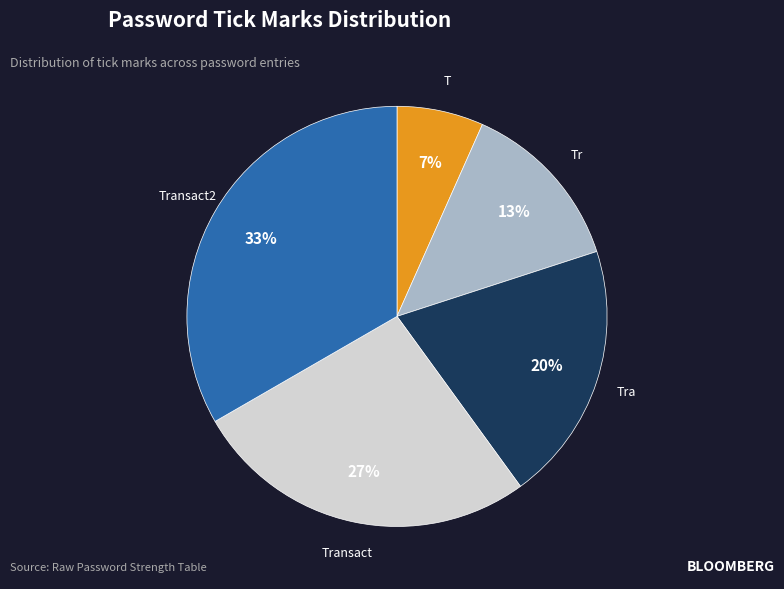

True or false: Transact2 accounts for 33% of the total.

True